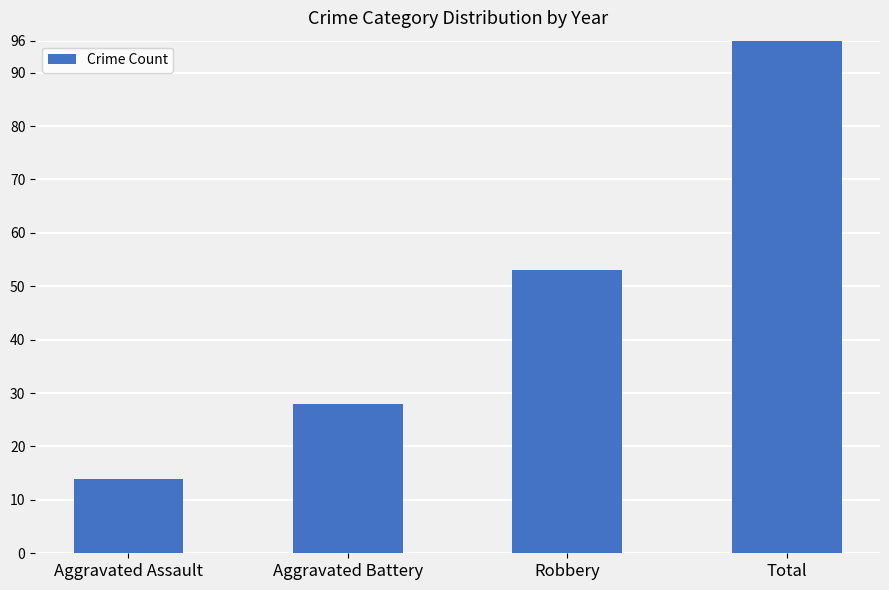

Rank the categories by value from highest to lowest.

Total, Robbery, Aggravated Battery, Aggravated Assault